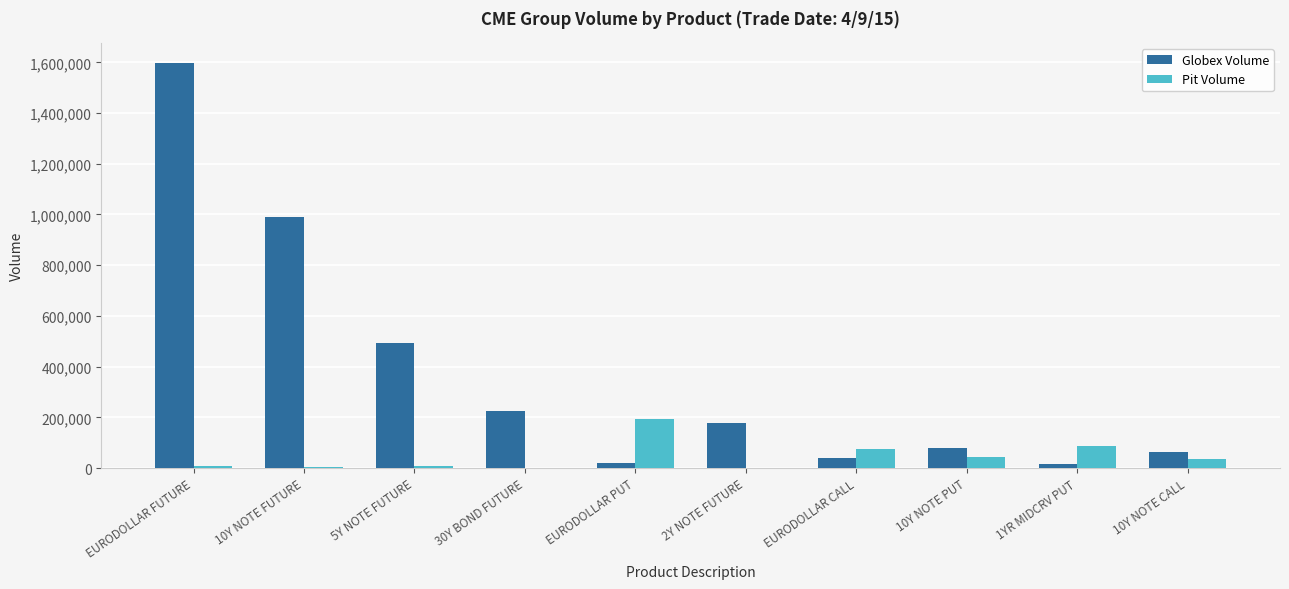

The value of Pit Volume at 1YR MIDCRV PUT is 85530. True or false?

True